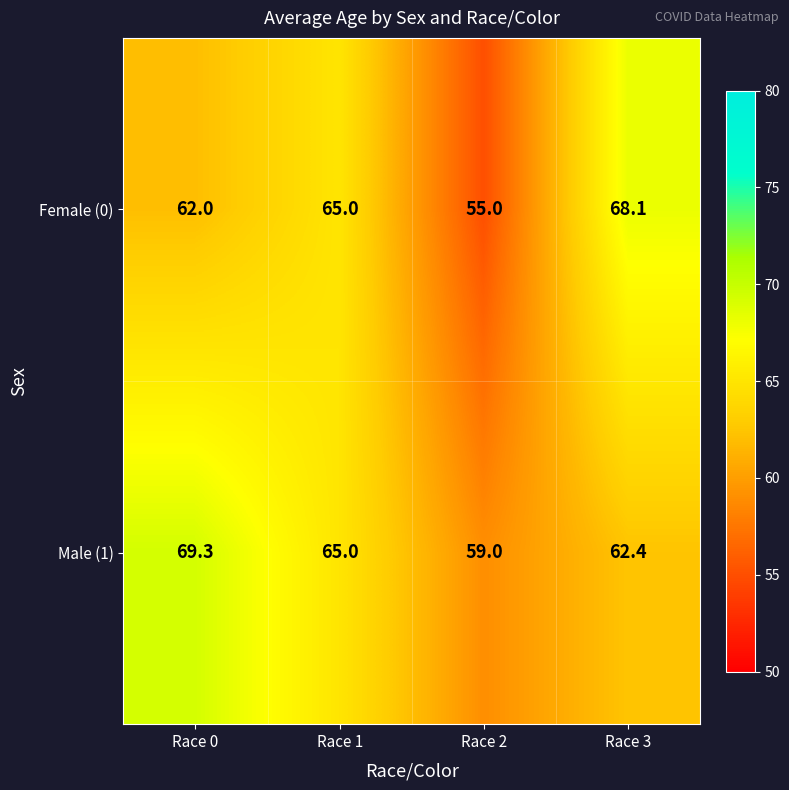

What is the spread (max minus min) of values at Race 2?

4.0